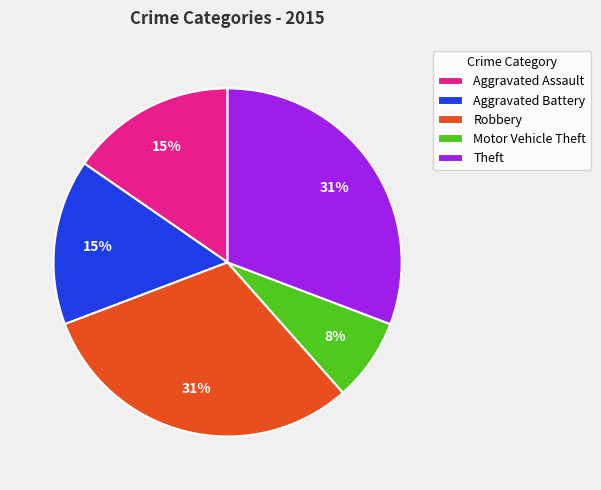

Do Robbery and Aggravated Assault together represent more than half of the pie?

No